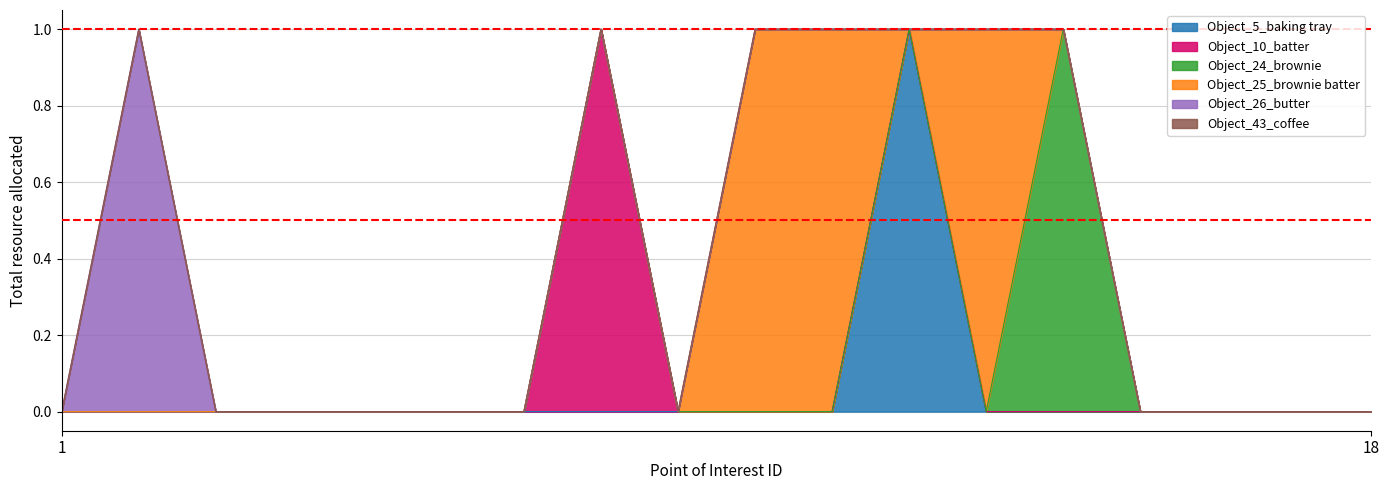

Reading left to right, list all the values displayed in this chart.

Object_5_baking tray: 0	0	0	0	0	0	0	0	0	0	0	1	0	0	0	0	0	0
Object_10_batter: 0	0	0	0	0	0	0	1	0	0	0	0	0	0	0	0	0	0
Object_24_brownie: 0	0	0	0	0	0	0	0	0	0	0	0	0	1	0	0	0	0
Object_25_brownie batter: 0	0	0	0	0	0	0	0	0	1	1	0	1	0	0	0	0	0
Object_26_butter: 0	1	0	0	0	0	0	0	0	0	0	0	0	0	0	0	0	0
Object_43_coffee: 0	0	0	0	0	0	0	0	0	0	0	0	0	0	0	0	0	0